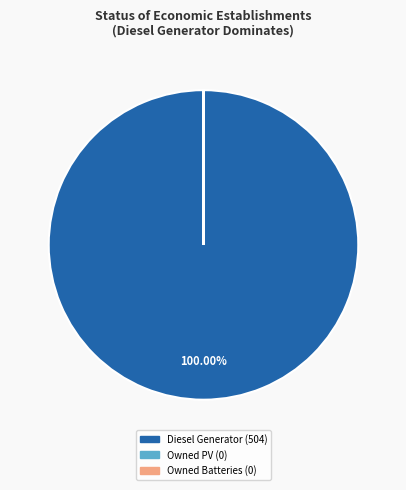

Does Diesel Generator account for over 50% of the chart?

Yes